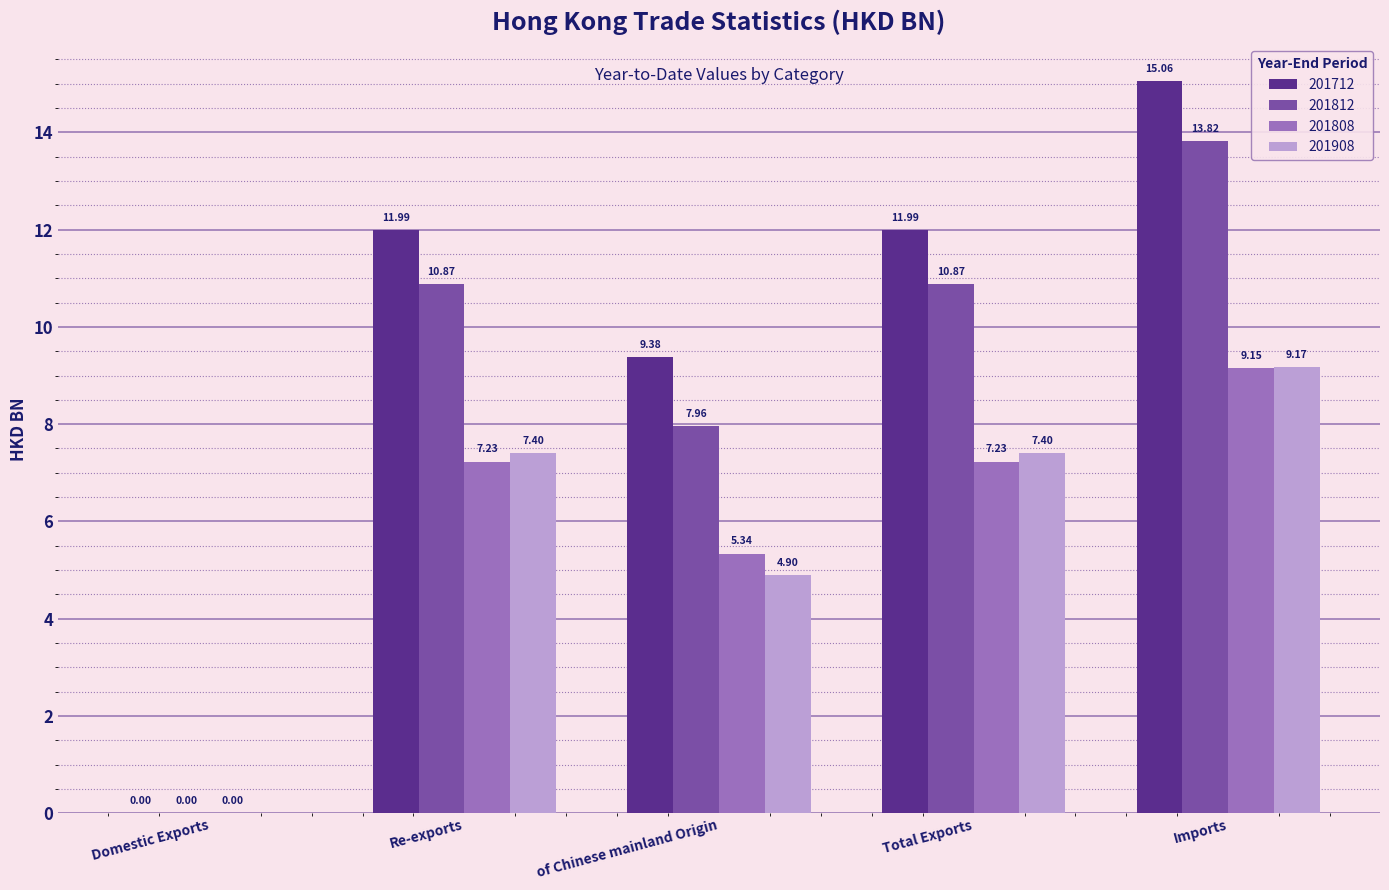

What is the sum of all 201712 values?

48.4